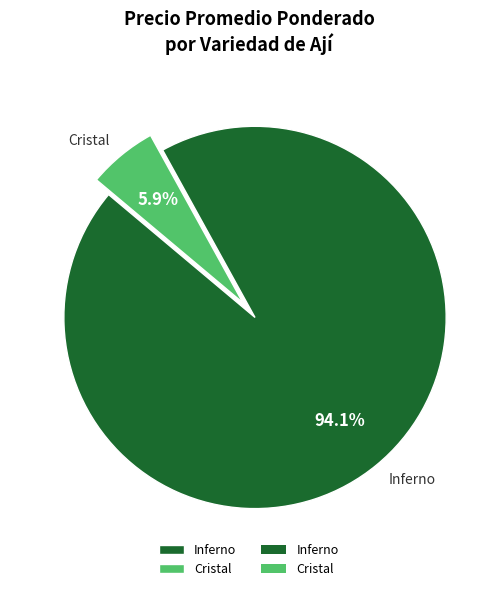

What is the largest slice in the pie chart?

Inferno